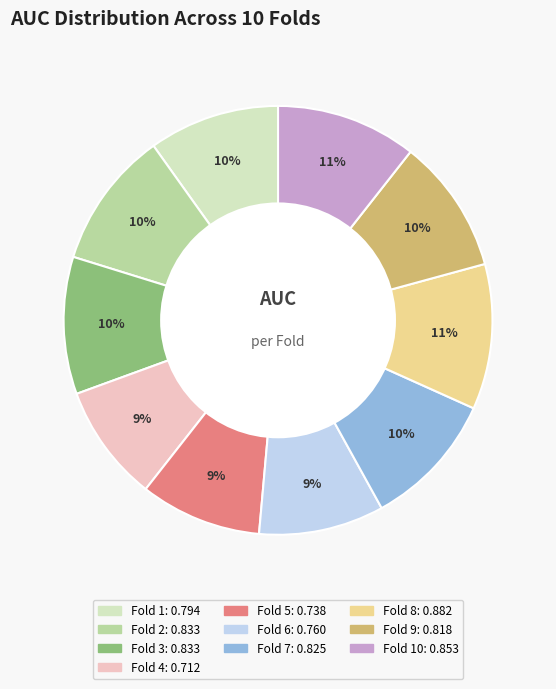

To the nearest percent, what is the difference between the largest and smallest slice percentages?

2%